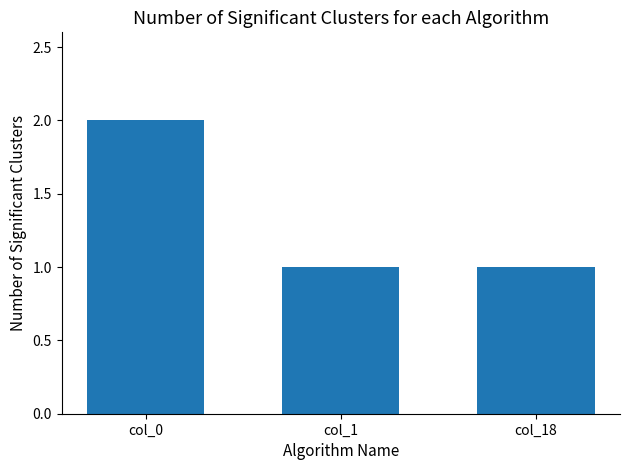

Reading left to right, transcribe all the data shown in this chart.

col_0=2	col_1=1	col_18=1